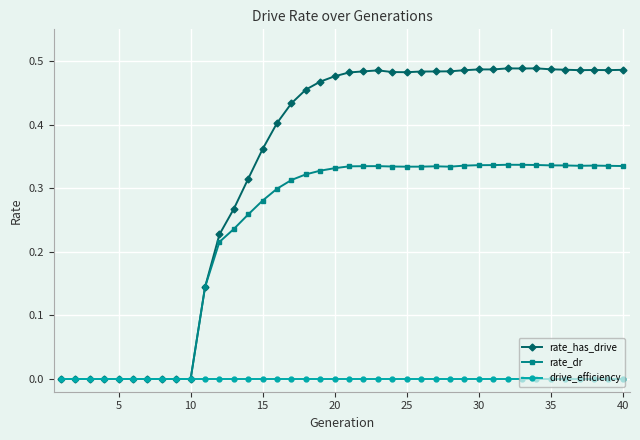

List the series in order of their overall mean, highest first.

rate_has_drive, rate_dr, drive_efficiency